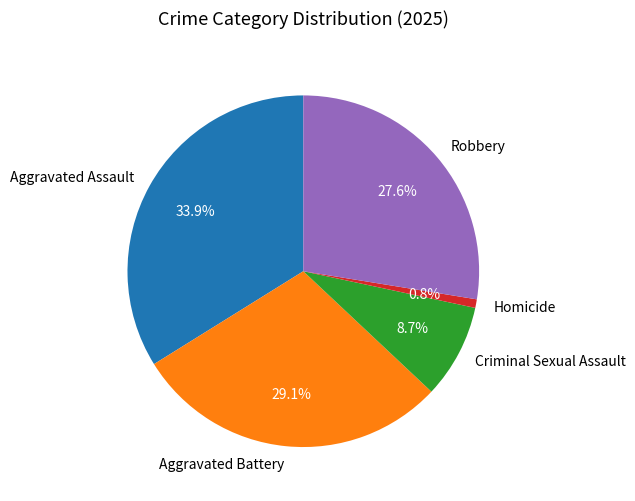

To the nearest percent, what is the difference between the Criminal Sexual Assault and Aggravated Battery slice percentages?

20%